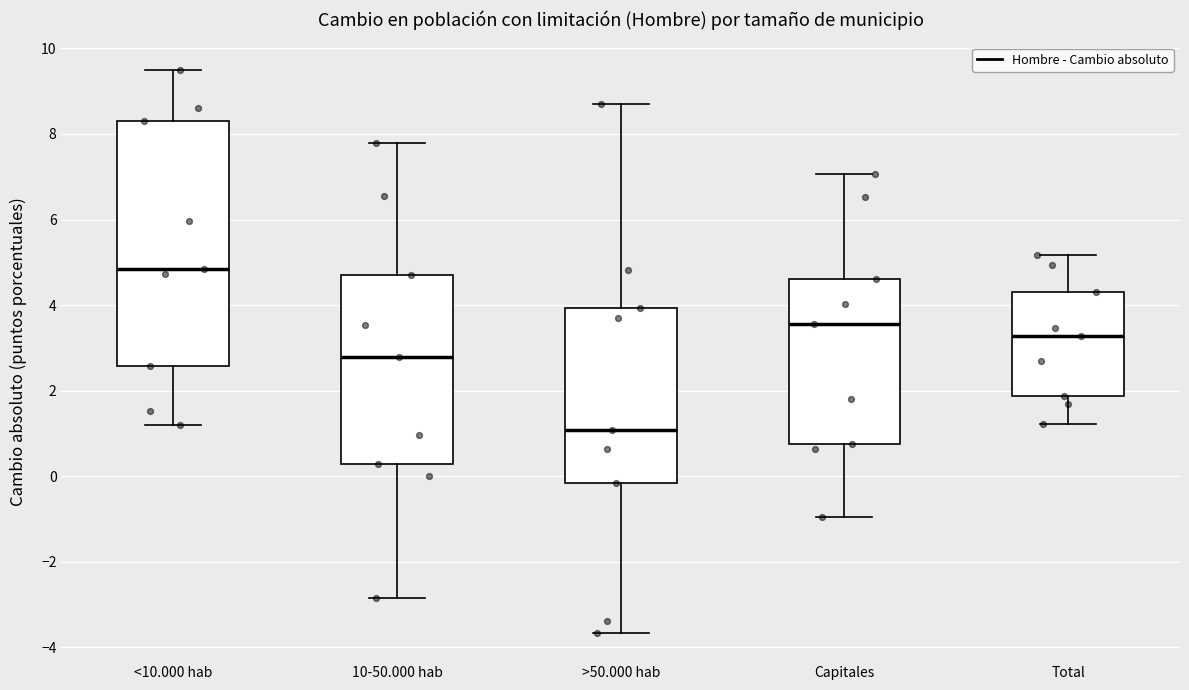

Where is the upper edge of the box for >50.000 hab on the y-axis? The values are not printed on the chart, so give them approximately, as read against the axis.

4.0